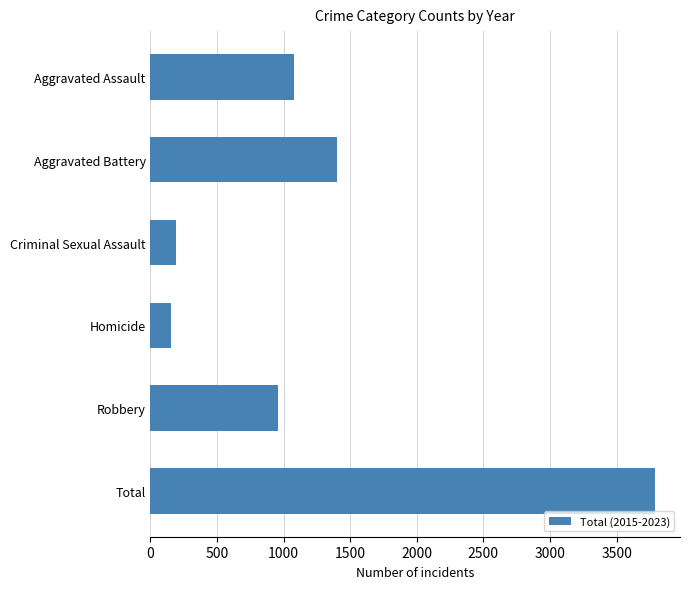

Approximately how many times larger is the value at Aggravated Battery compared to Criminal Sexual Assault?

7.2